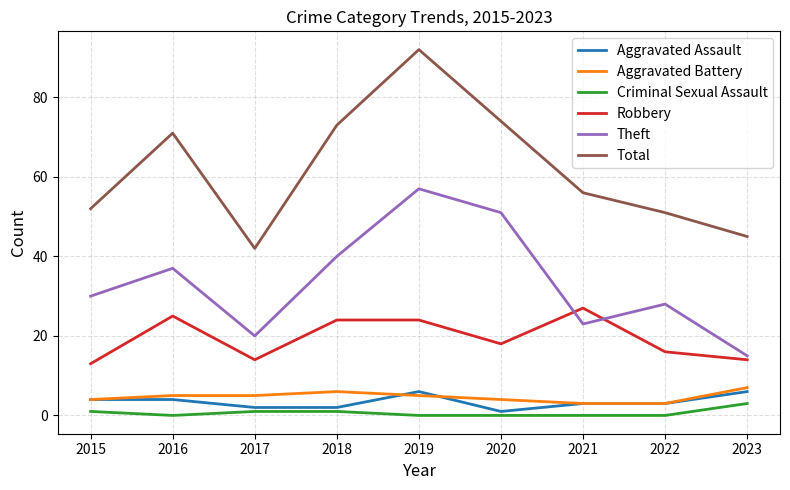

What is the sum of the Aggravated Assault values at 2023 and 2020?

7